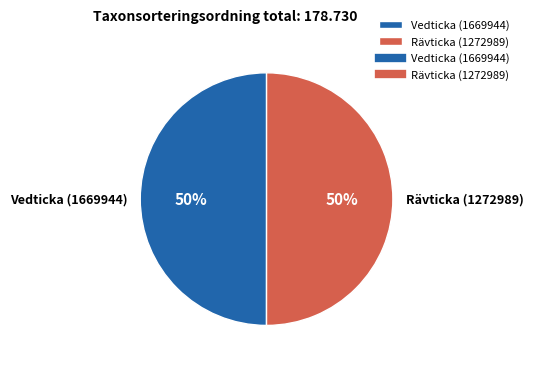

To the nearest percent, what is the combined percentage of Vedticka (1669944) and Rävticka (1272989)?

100%